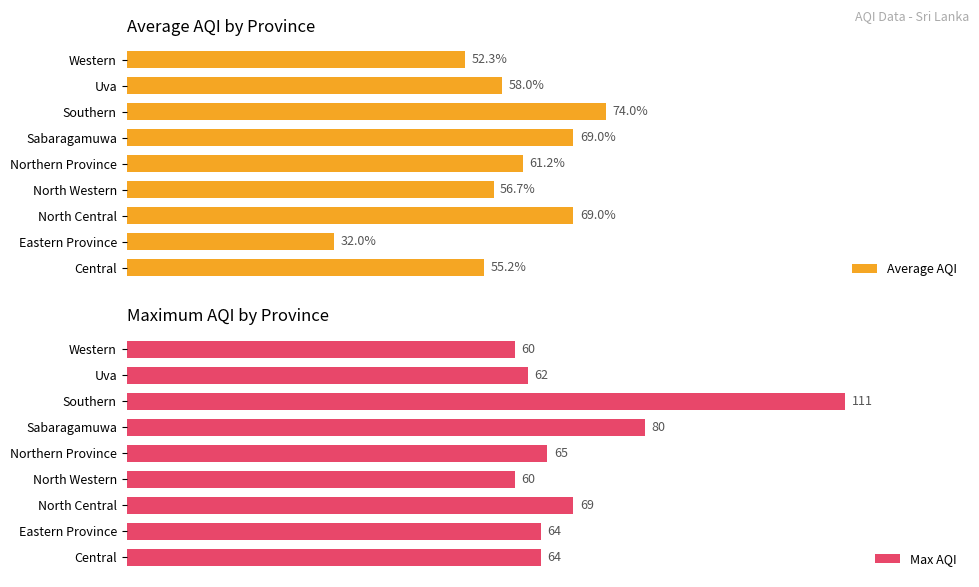

Rank the series by their average value, from highest to lowest.

Max AQI, Average AQI